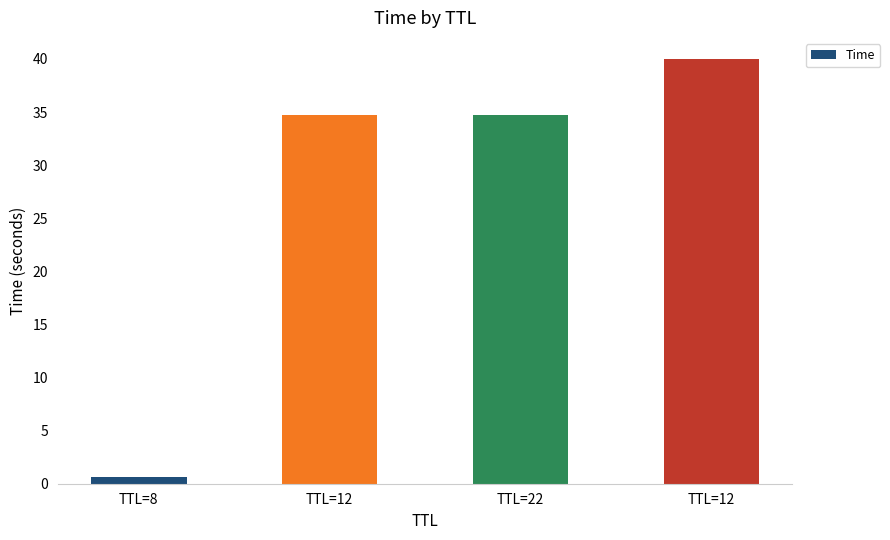

What is the sum of the values at TTL=22 and TTL=8?

35.4